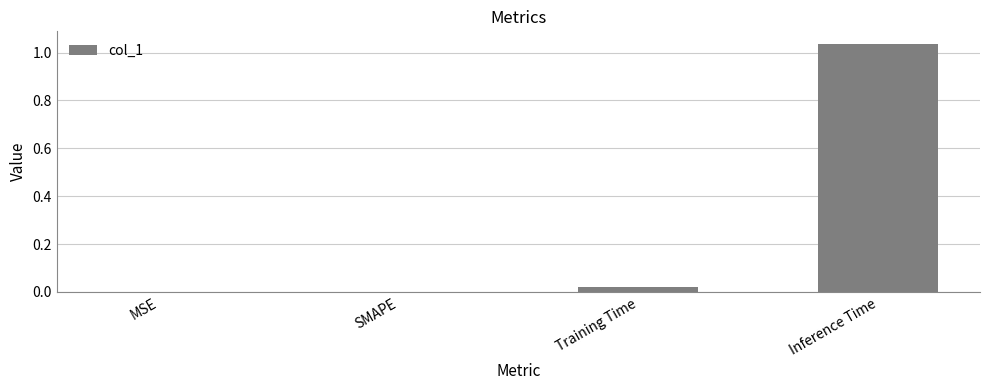

The chart shows a value of 0.7 at Inference Time. True or false?

False